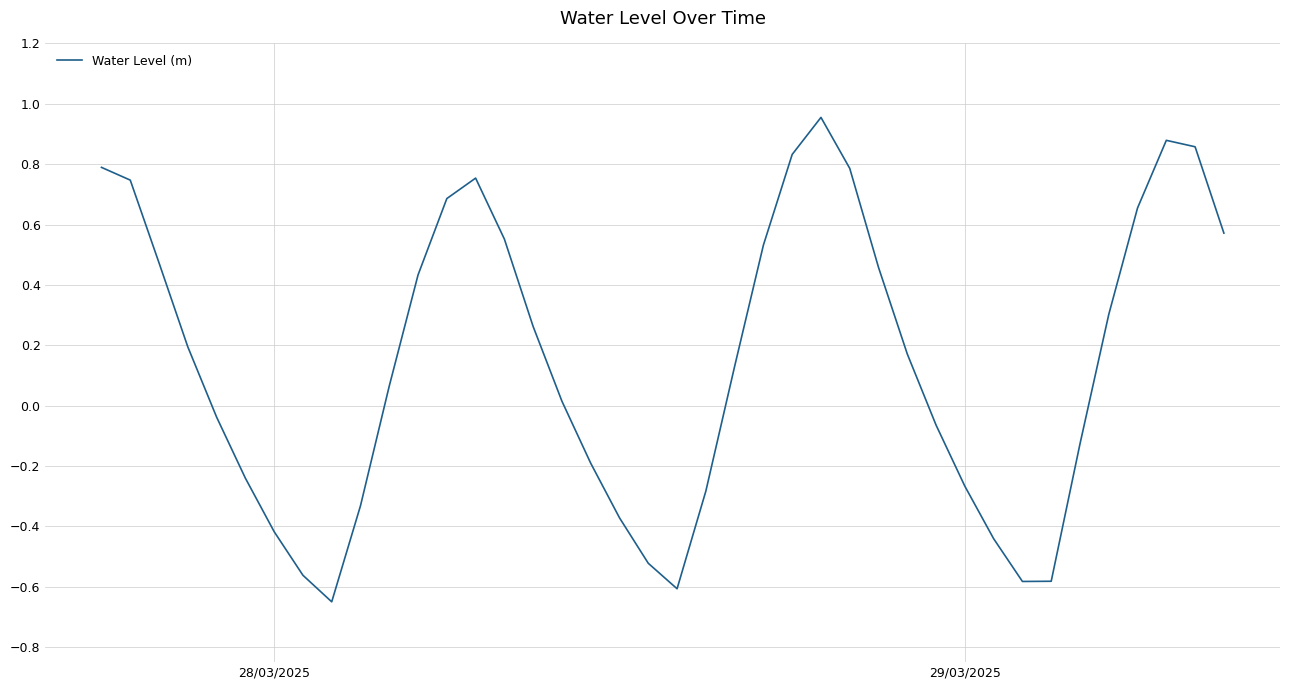

Does the chart display data point markers on the line(s)?

No